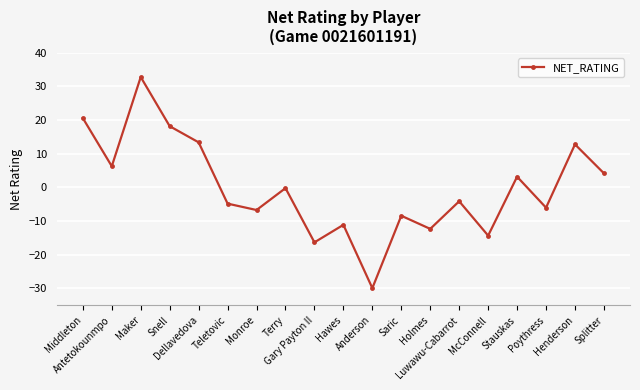

Reading left to right, extract all data points from this chart.

20.6	6.3	32.8	18.2	13.4	-4.8	-6.7	-0.2	-16.3	-11.1	-29.9	-8.4	-12.3	-4.1	-14.3	3.2	-6.0	12.8	4.2